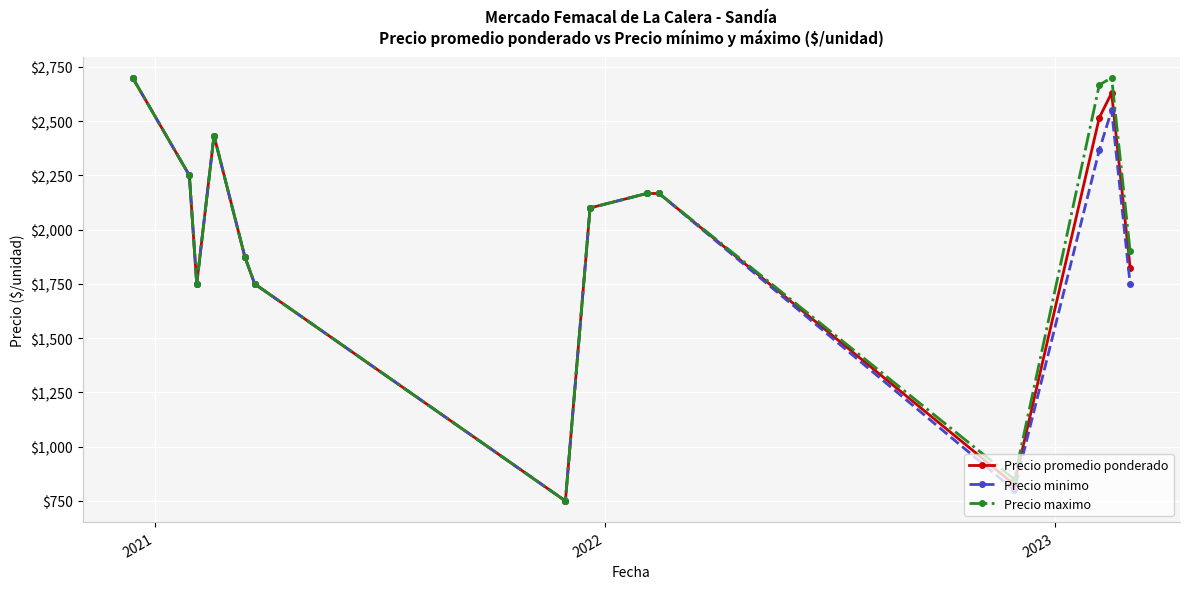

What is the value of the Precio minimo point at the 14th from the left?

1750.0